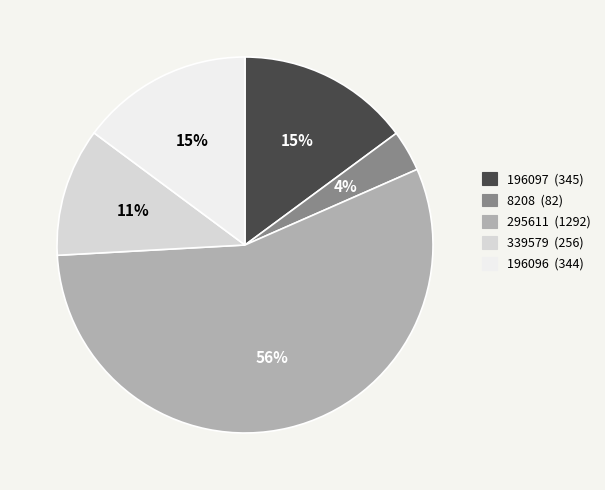

Which slice represents more than half of the pie?

295611